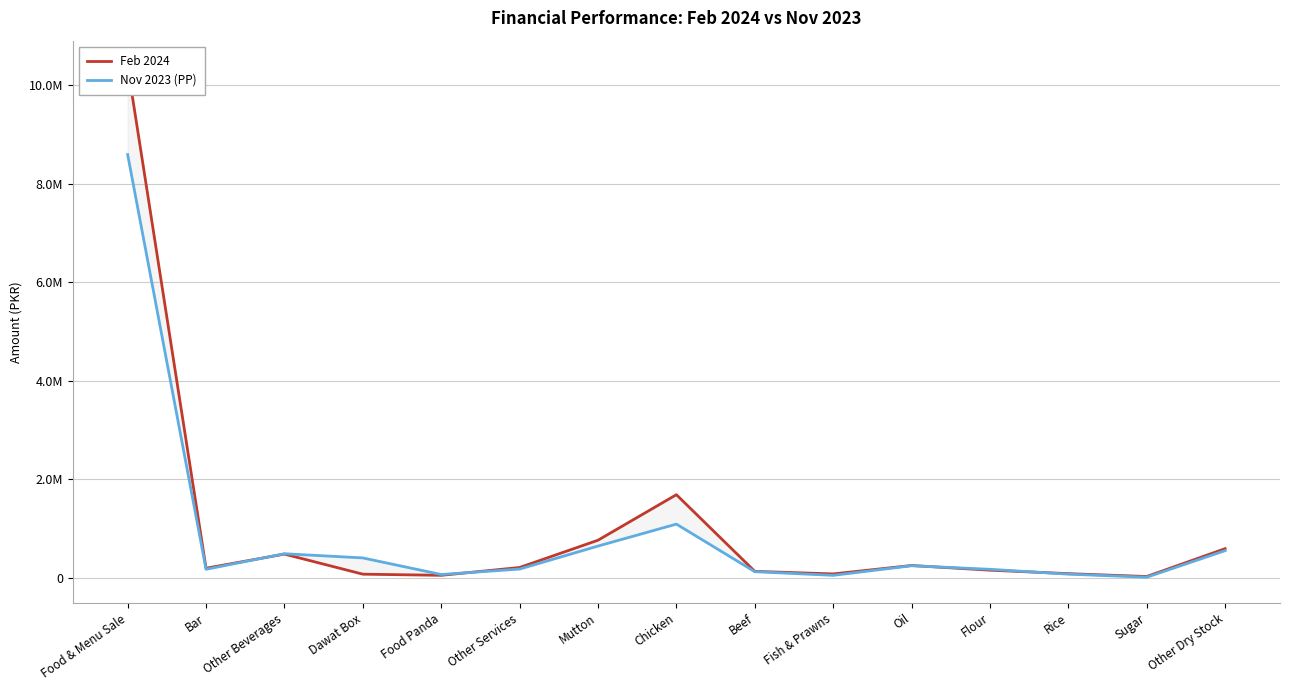

Rank the categories by Feb 2024 value from lowest to highest.

Sugar, Food Panda, Dawat Box, Fish & Prawns, Rice, Beef, Flour, Bar, Other Services, Oil, Other Beverages, Other Dry Stock, Mutton, Chicken, Food & Menu Sale